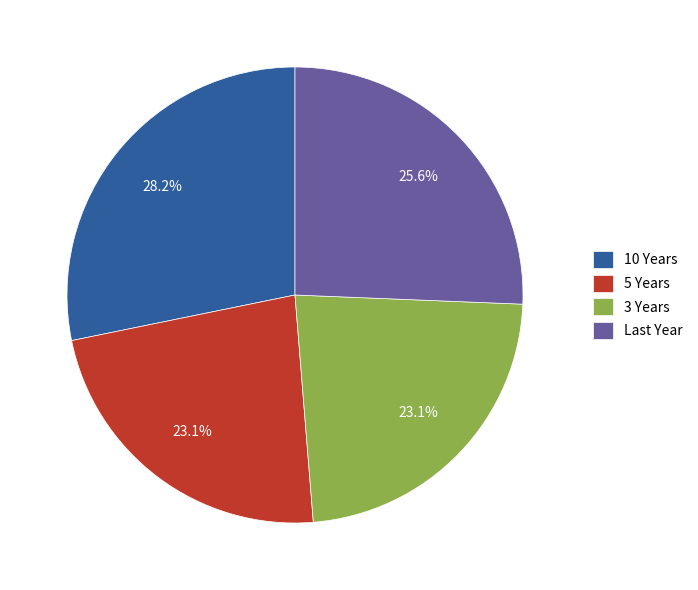

Combined, what portion of the pie is 3 Years and 10 Years?

51.3%